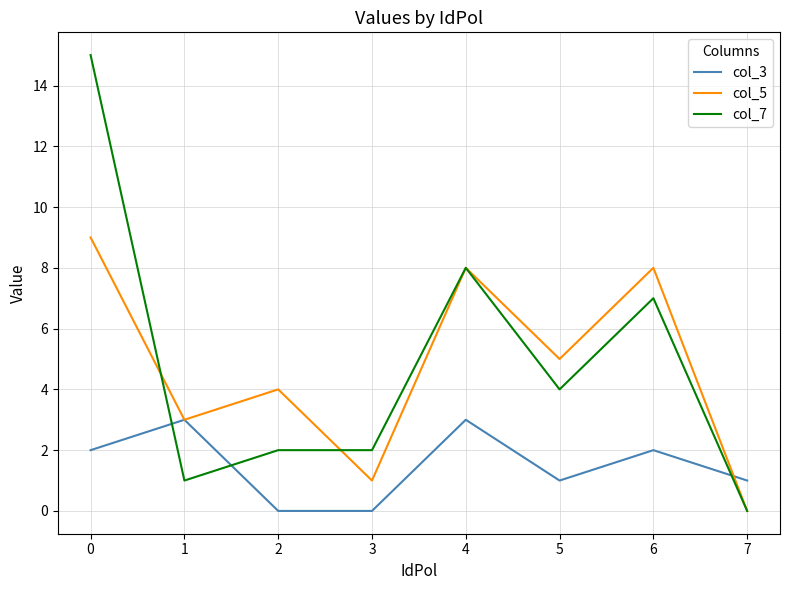

How many lines are shown in the chart?

3